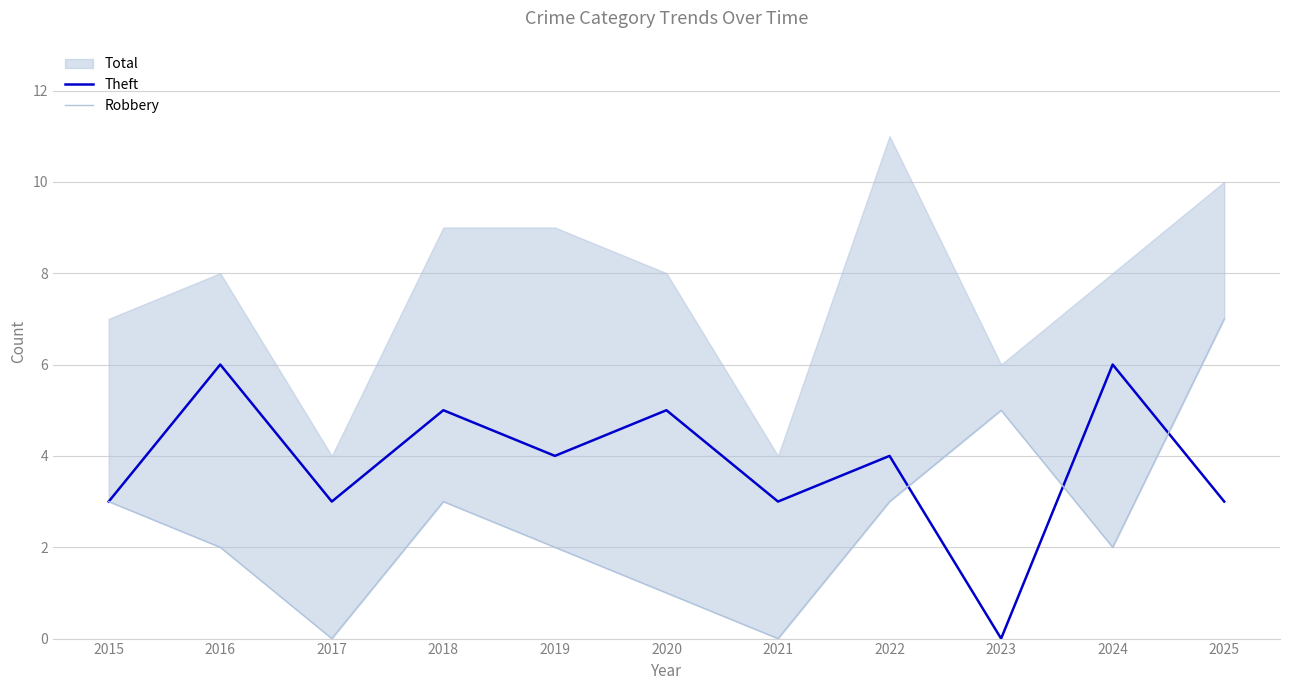

The value of Theft at 2023 is 0. True or false?

True